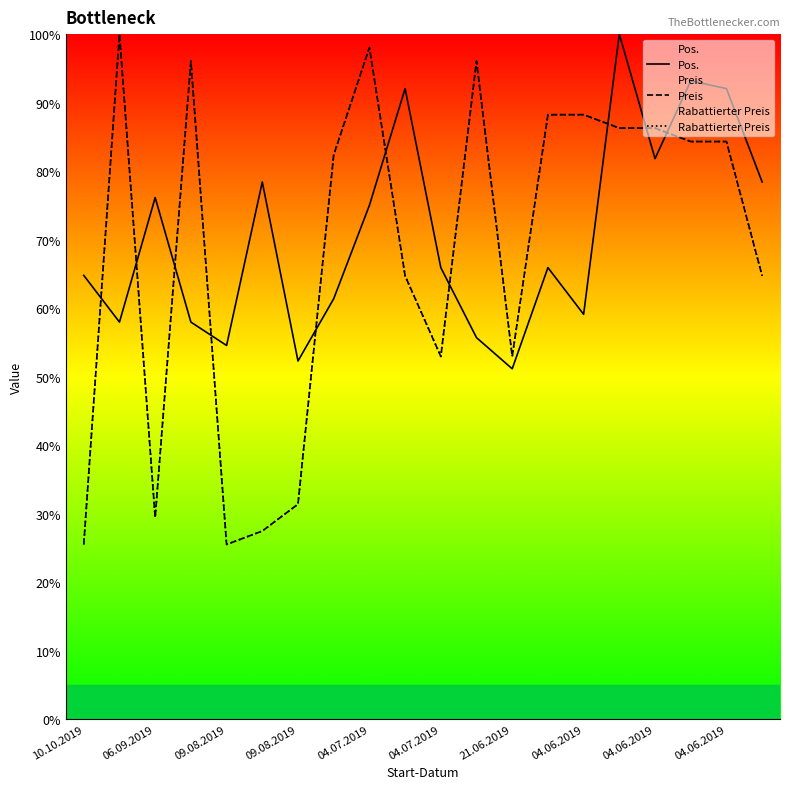

Reading right to left, transcribe all the data shown in this chart.

Pos.: 78.4	92.0	93.2	81.8	100.0	59.1	65.9	51.1	55.7	65.9	92.0	75.0	61.4	52.3	78.4	54.5	58.0	76.1	58.0	64.8
Preis: 64.7	84.3	84.3	86.3	86.3	88.2	88.2	52.9	96.1	52.9	64.7	98.0	82.4	31.4	27.5	25.5	96.1	29.4	100.0	25.5
Rabattierter Preis: 64.7	84.3	84.3	86.3	86.3	88.2	88.2	52.9	96.1	52.9	64.7	98.0	82.4	31.4	27.5	25.5	96.1	29.4	100.0	25.5